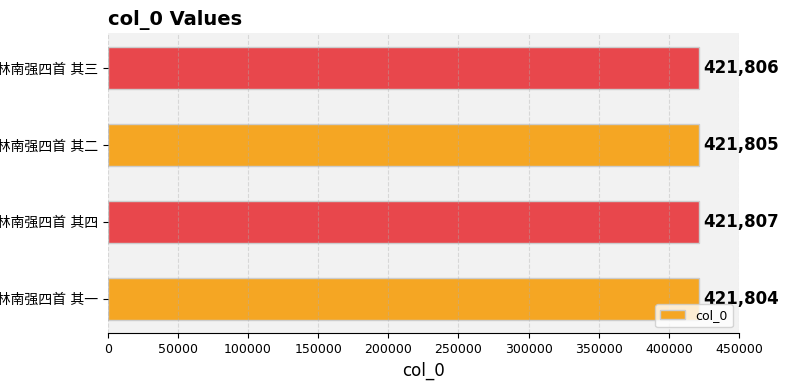

What is the difference between the maximum and minimum values?

3